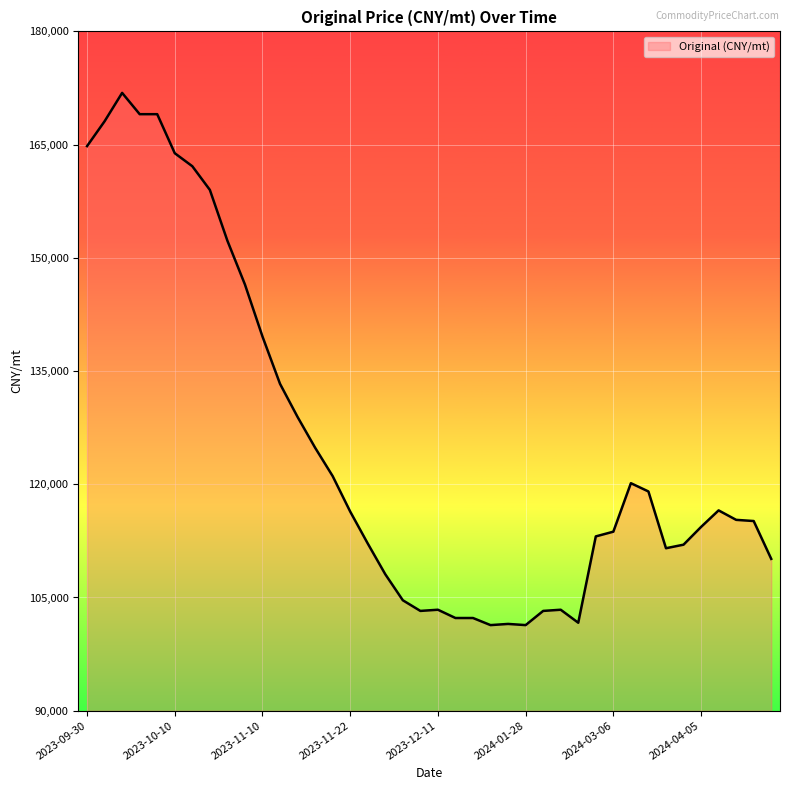

What is the difference between the maximum and minimum values?

70512.8